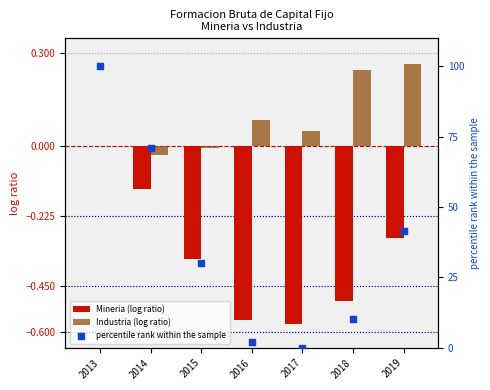

Which series has the widest spread of Y values?

percentile rank within the sample